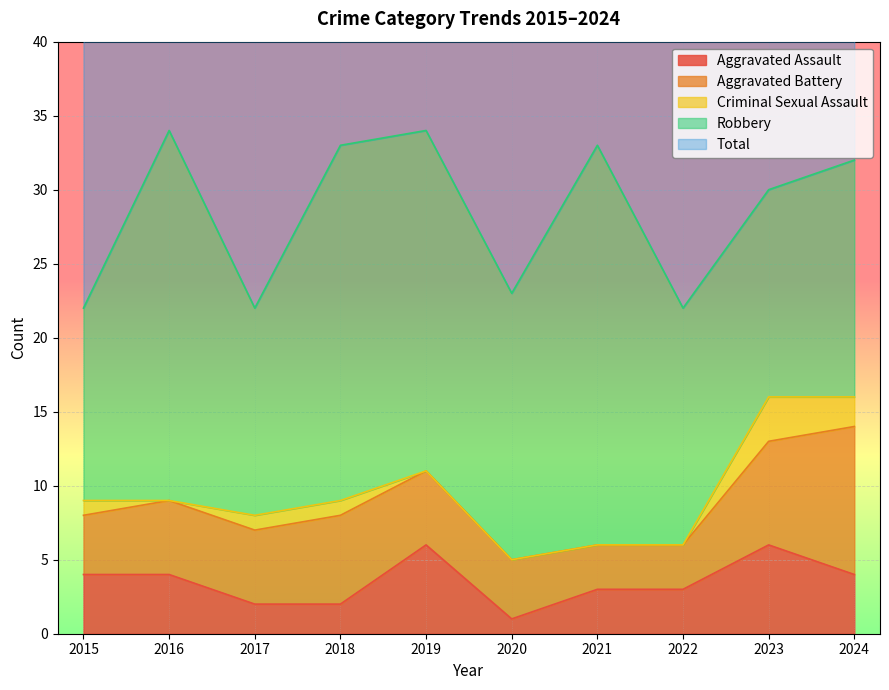

What is the spread (max minus min) of values at 2021?

33